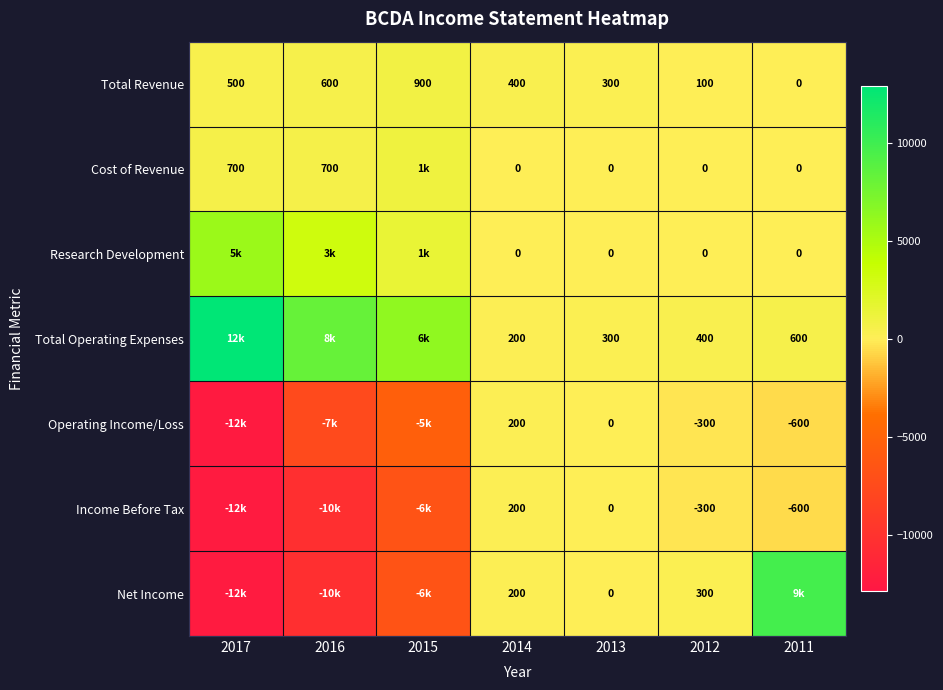

What is the smallest value displayed?

-12400